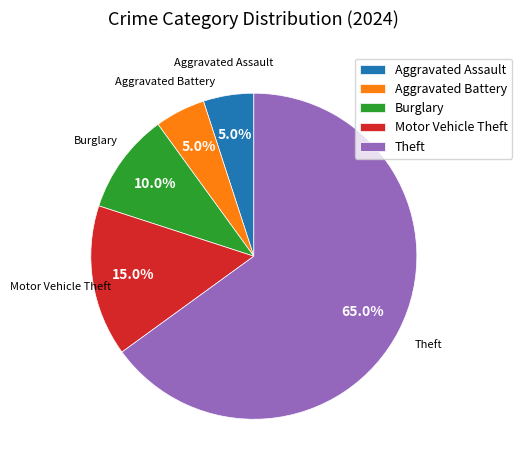

Approximately how many times larger is the value at Theft compared to Aggravated Assault?

13.0